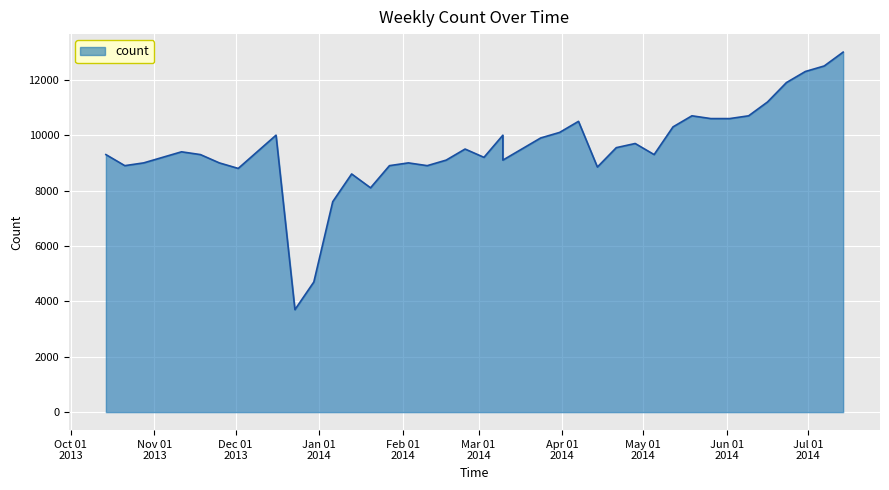

True or false: there are more than 2 points higher than both neighbors.

True